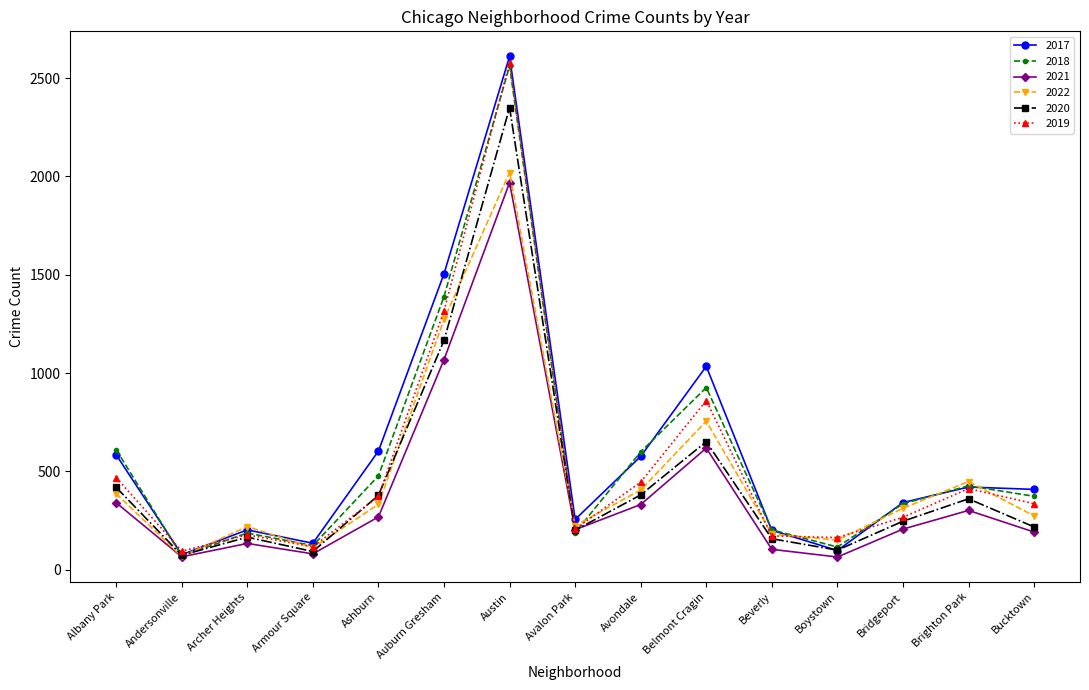

At which category is the sum across all series the highest?

Austin